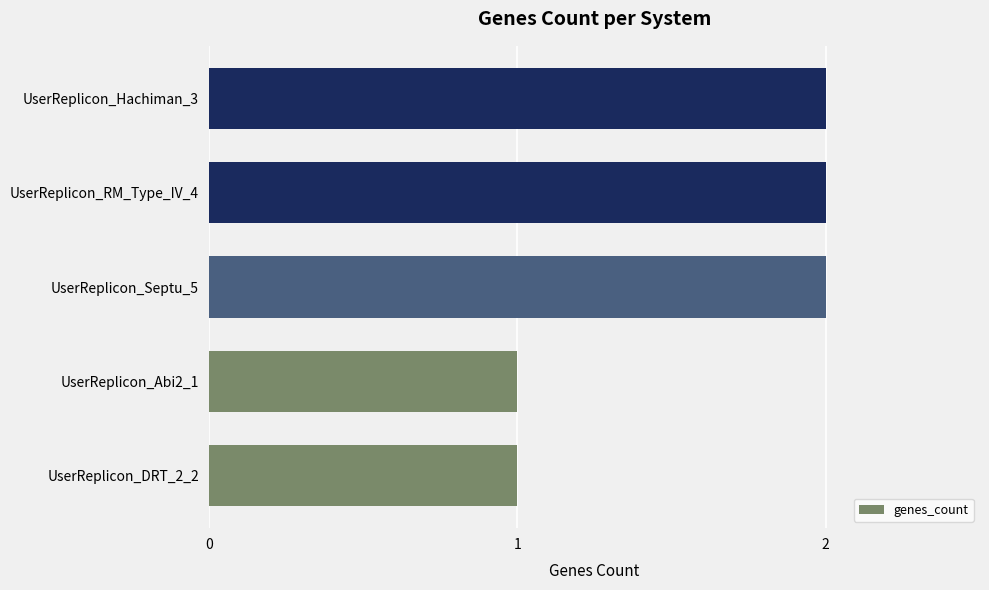

What is the average value?

2